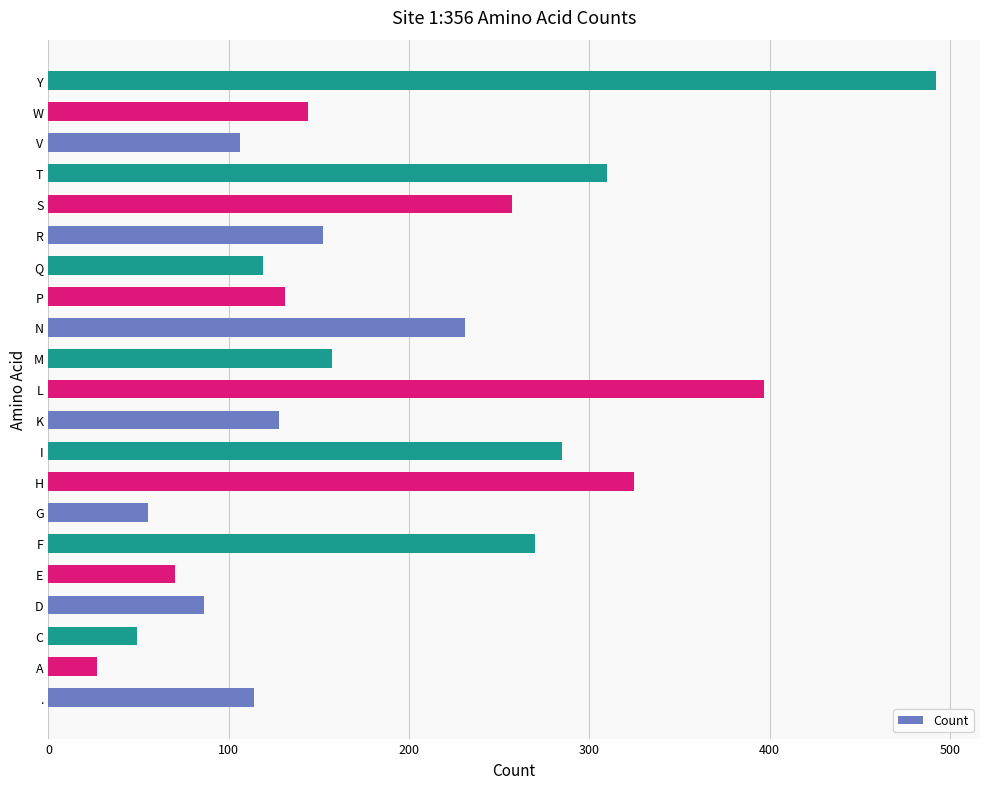

What is the maximum value shown in the chart?

492